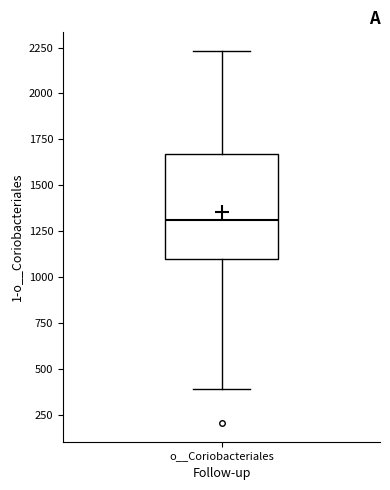

Read this box plot against the y-axis: the position of the median line, the range covered by the box, and the ends of both whiskers. The values are not printed on the chart, so give them approximately, as read against the axis.

median 1300, box 1100 to 1650, whiskers 400 to 2250